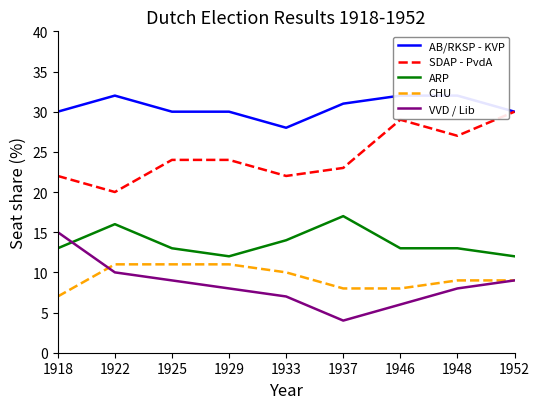

True or false: SDAP - PvdA and ARP cross at least once.

False